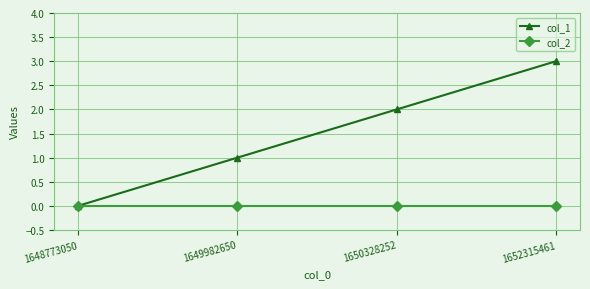

Which series has the largest range (max minus min)?

col_1